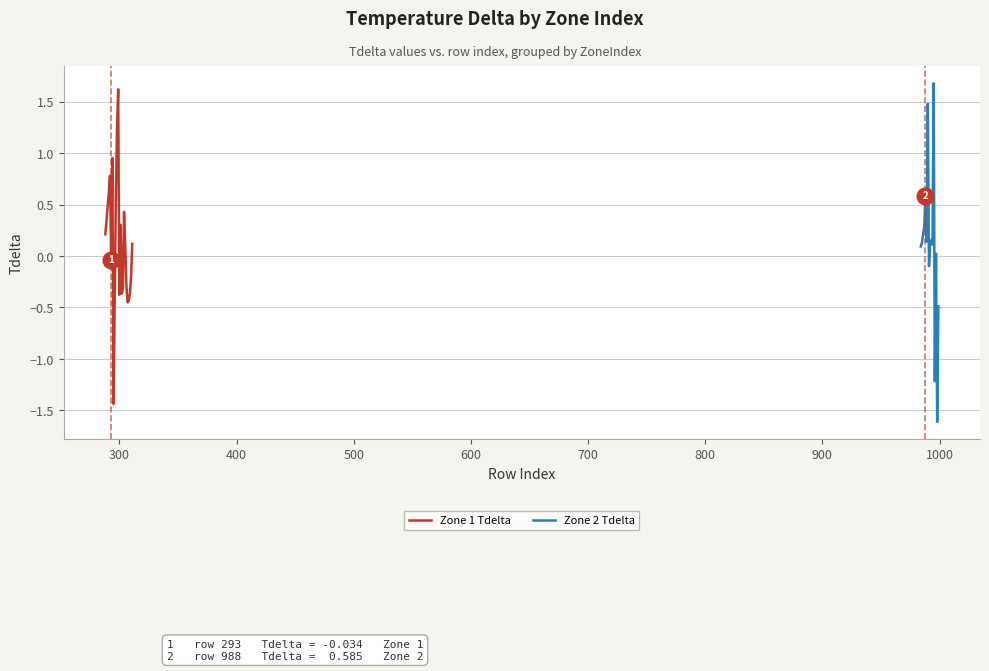

Which has a higher value, 303 or 309?

303